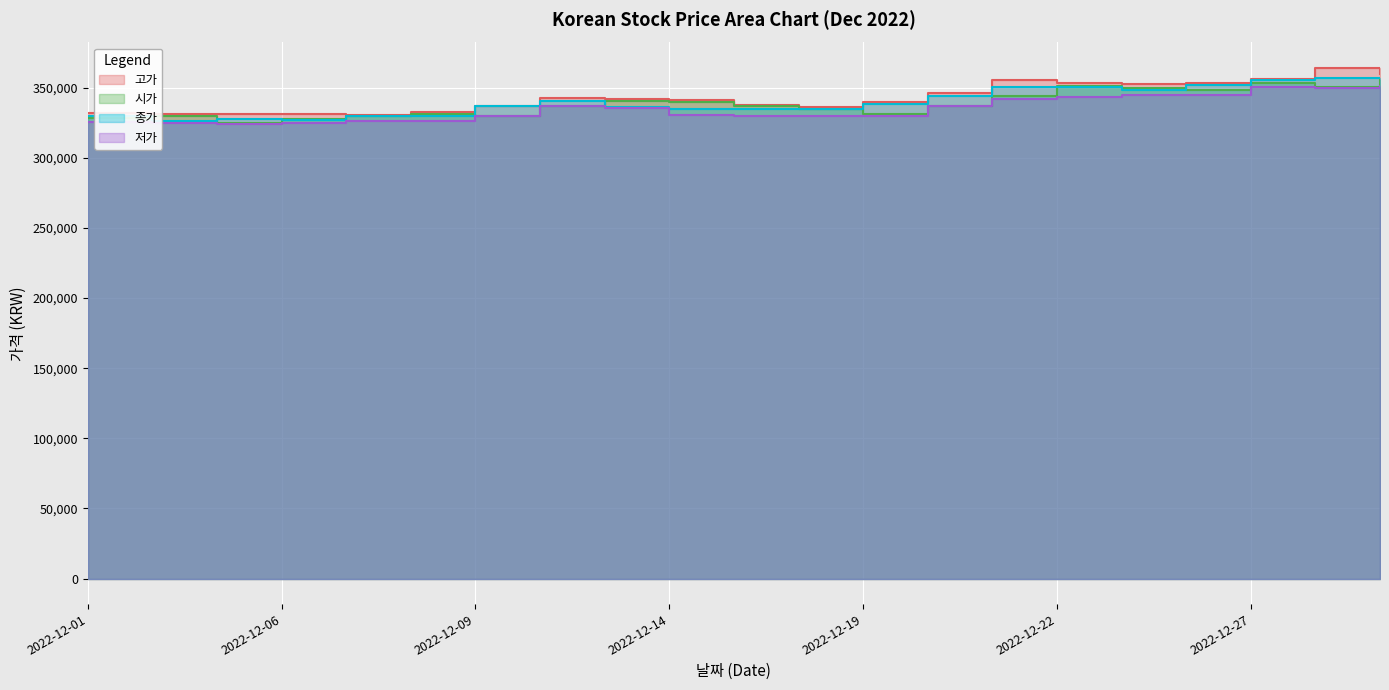

Which series changed the most between 2022-12-14 and 2022-12-16?

시가